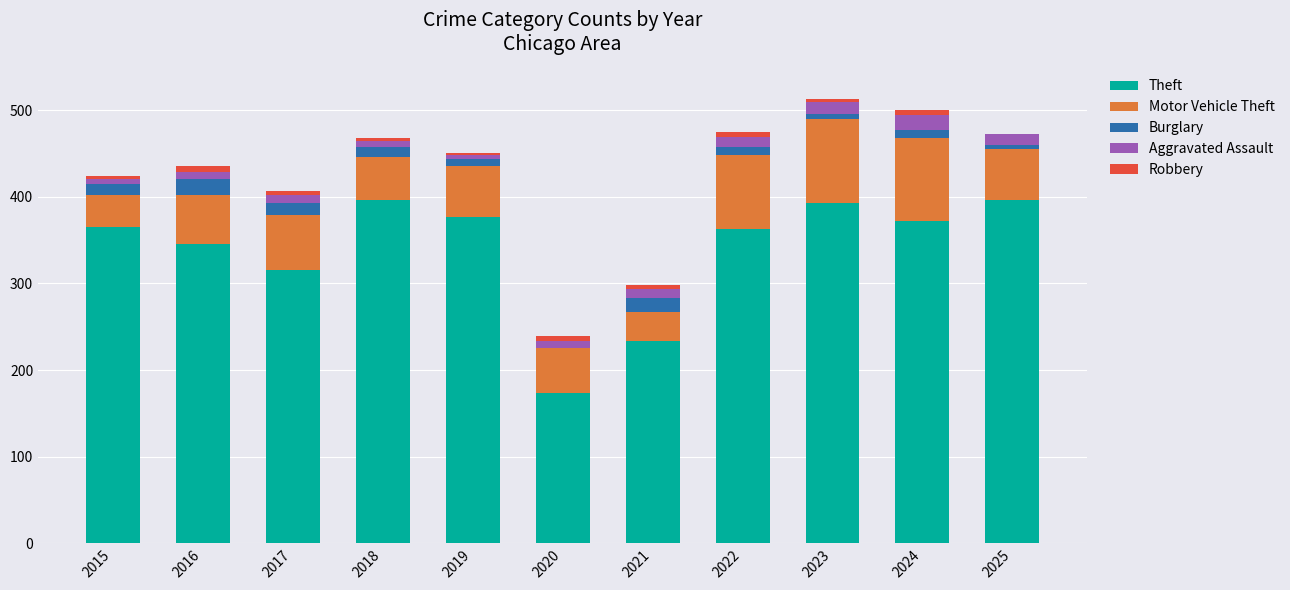

What is the highest value of the Theft series?

396